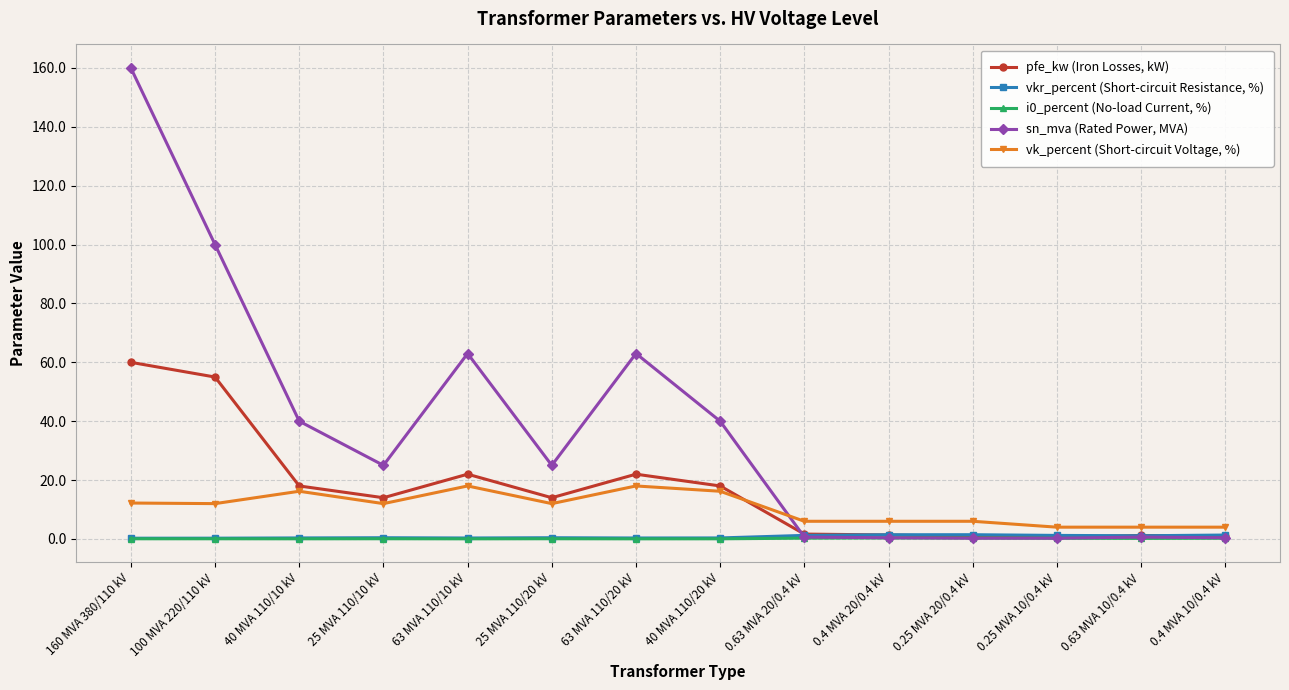

What is the lowest value of the vk_percent (Short-circuit Voltage, %) series?

4.0